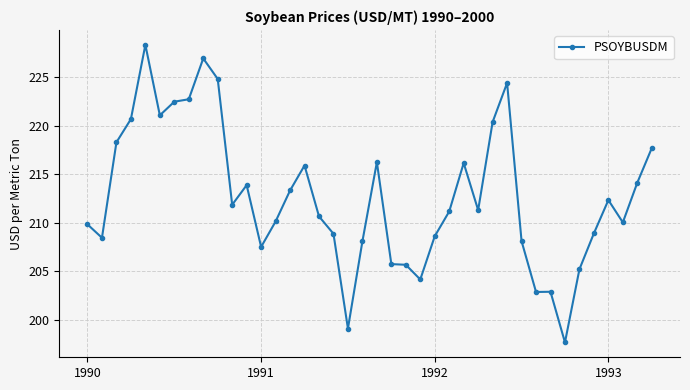

What is the maximum value shown in the chart?

228.3